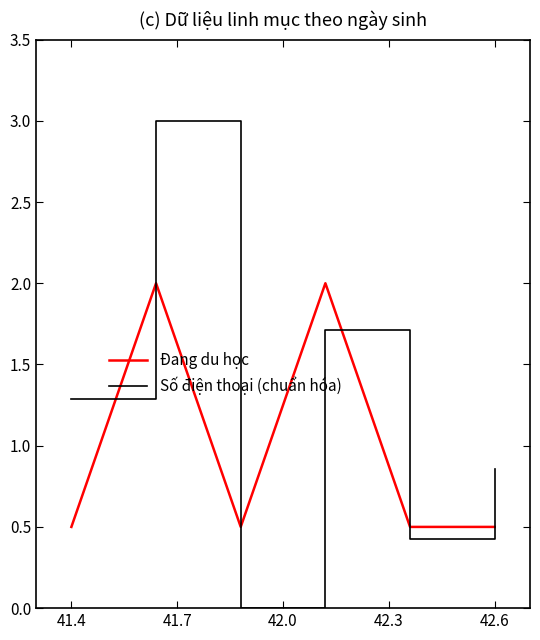

After their last crossing, which series has the higher values: Số điện thoại (chuẩn hóa) or Đang du học?

Số điện thoại (chuẩn hóa)